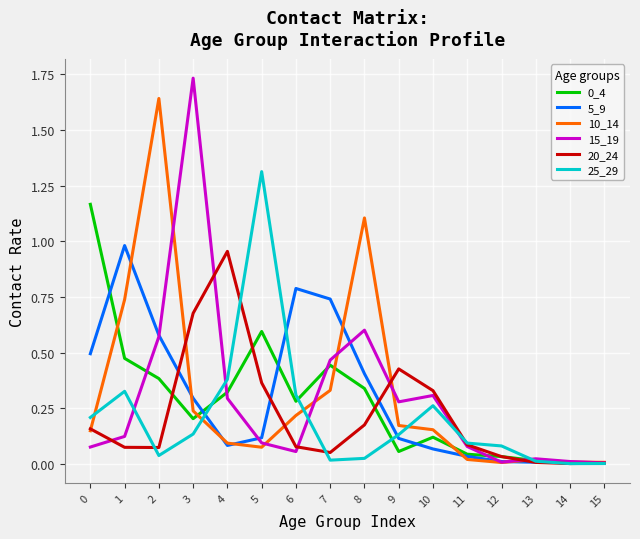

Which series has the largest range (max minus min)?

15_19